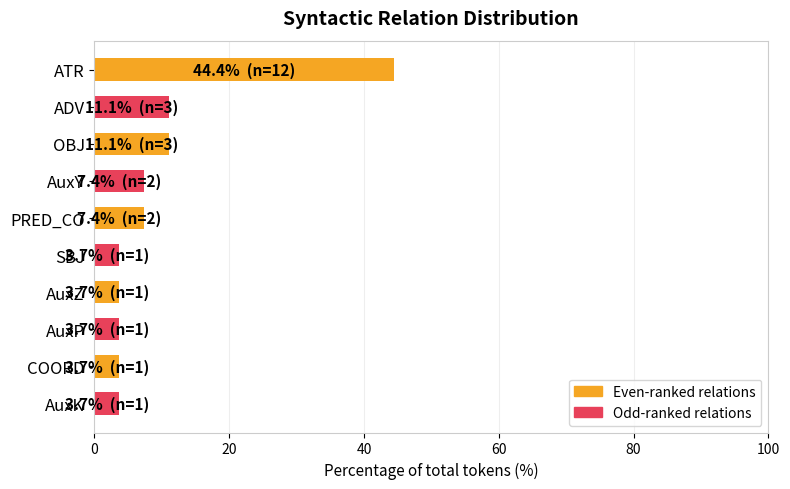

Does the chart contain stacked bars?

No